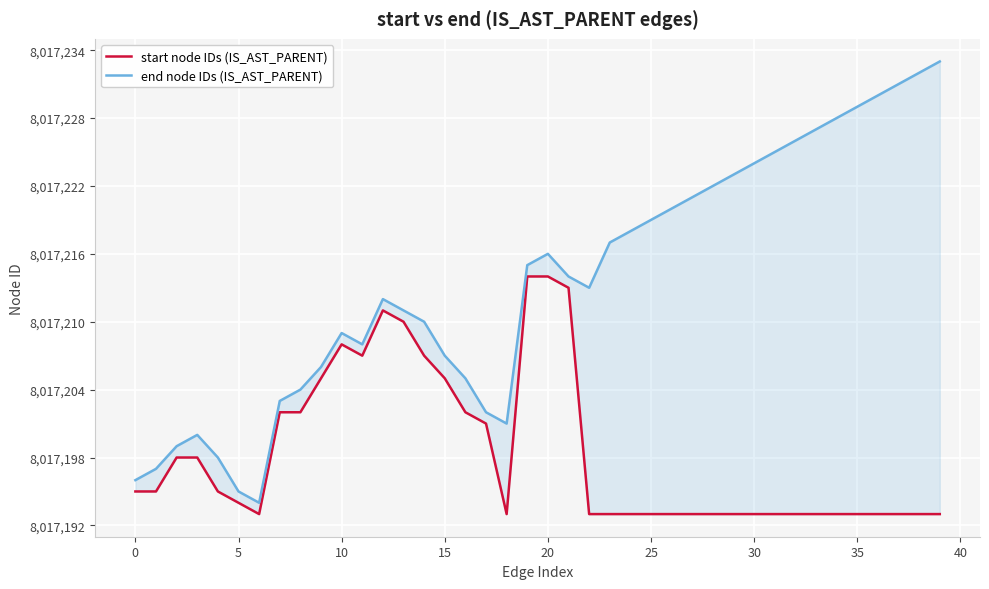

Where does the end node IDs (IS_AST_PARENT) series first go above 8017214?

19